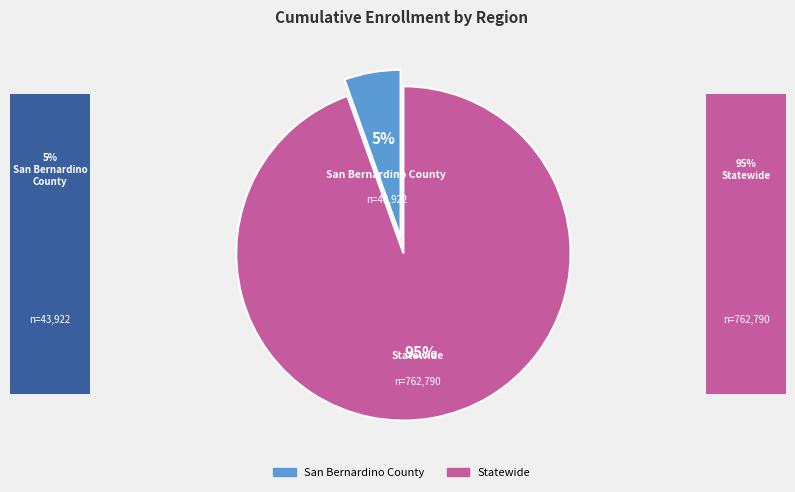

Between San Bernardino County and Statewide, which is larger?

Statewide